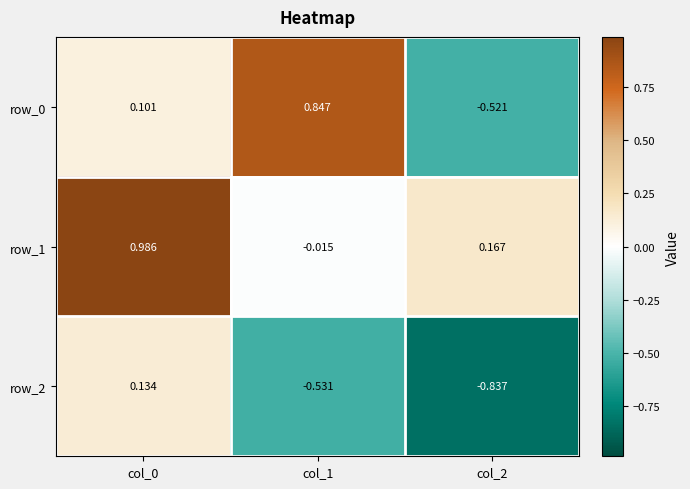

Is the value of row_2 at col_0 greater than the value of row_1 at col_0?

No